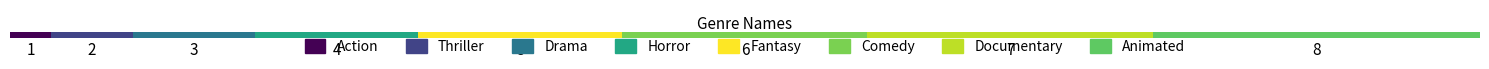

What is the label of the 3rd bar from the right?

Comedy